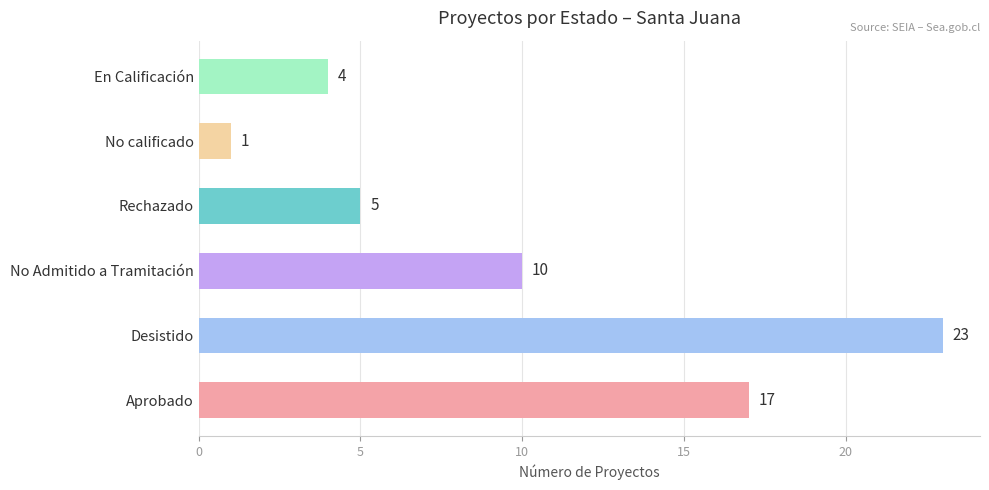

Are the bars horizontal?

Yes